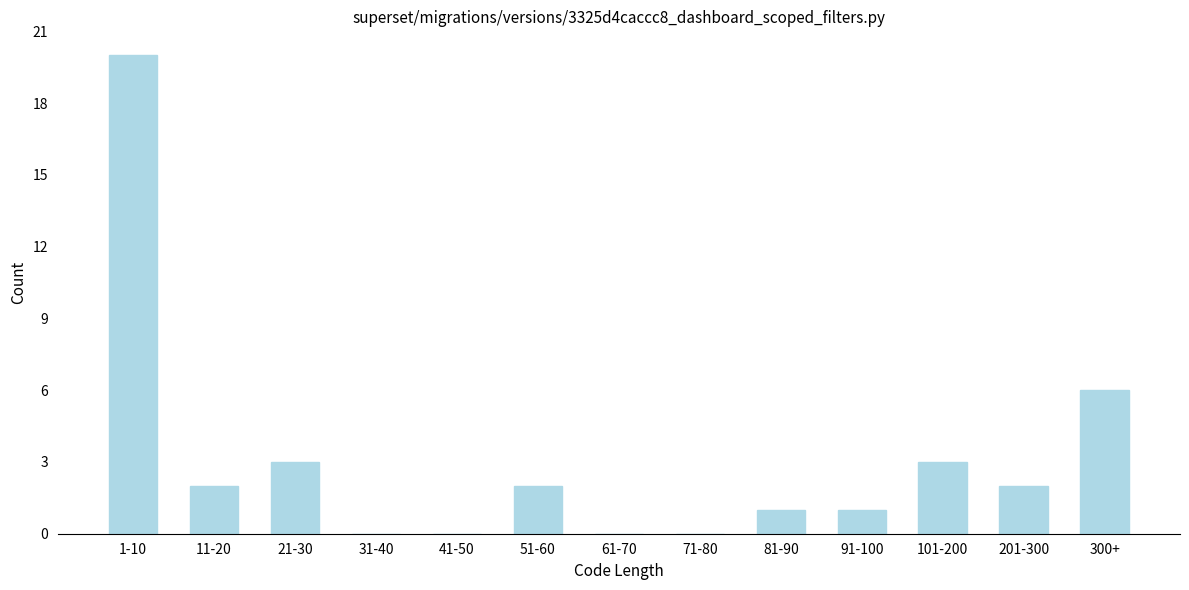

Reading left to right, transcribe all the data shown in this chart.

1-10=20	11-20=2	21-30=3	31-40=0	41-50=0	51-60=2	61-70=0	71-80=0	81-90=1	91-100=1	101-200=3	201-300=2	300+=6